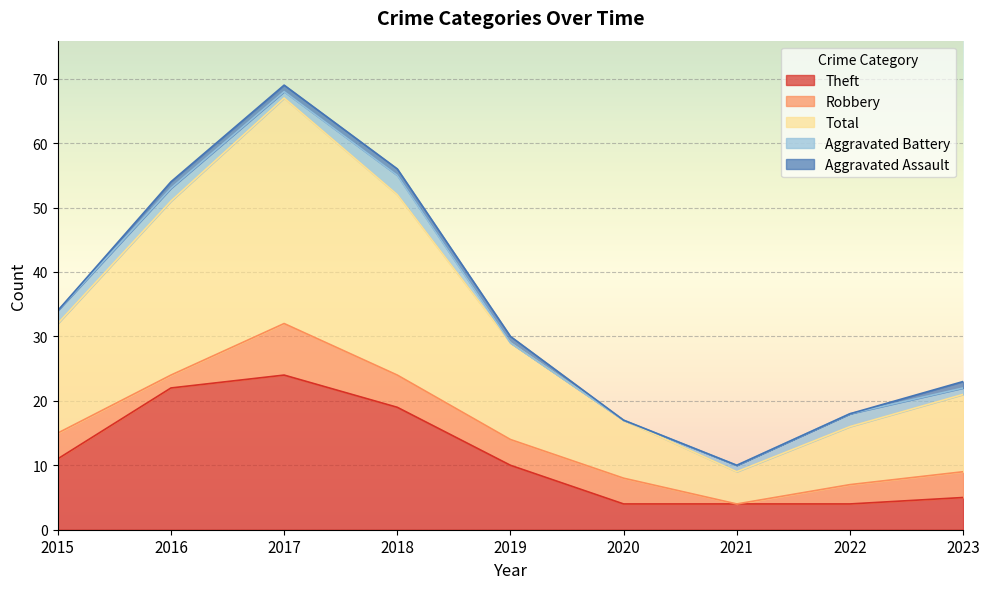

What is the total value across all series at 2018?

56